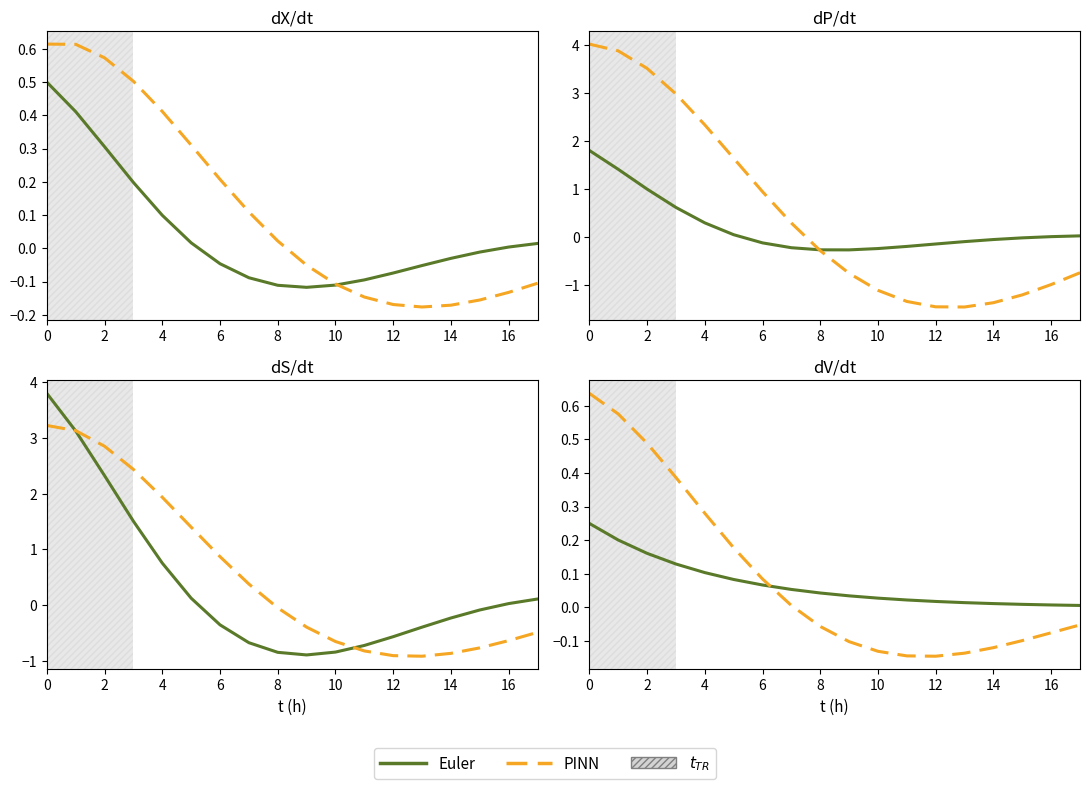

Where is Euler nearest to the value 0?

17